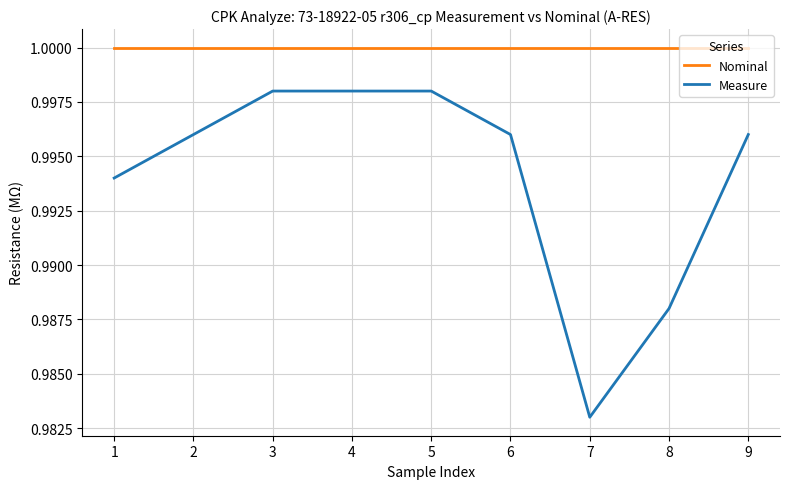

Is it true that Nominal equals 0.6 at 1?

False